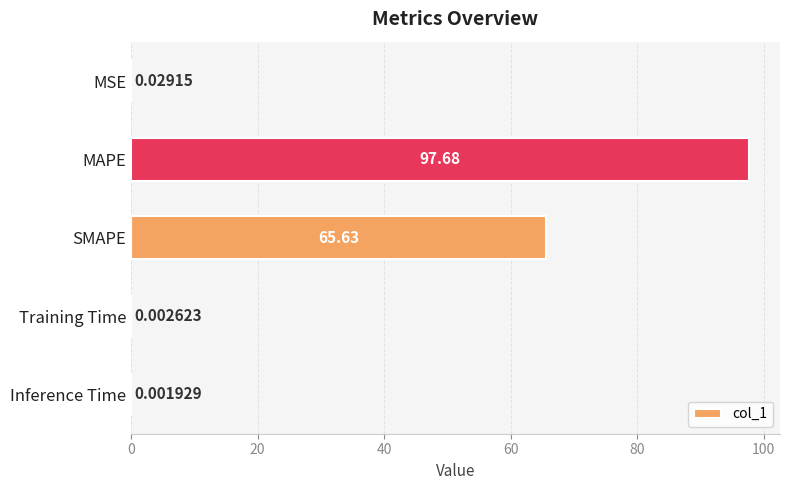

At which label is the value closest to 48?

SMAPE